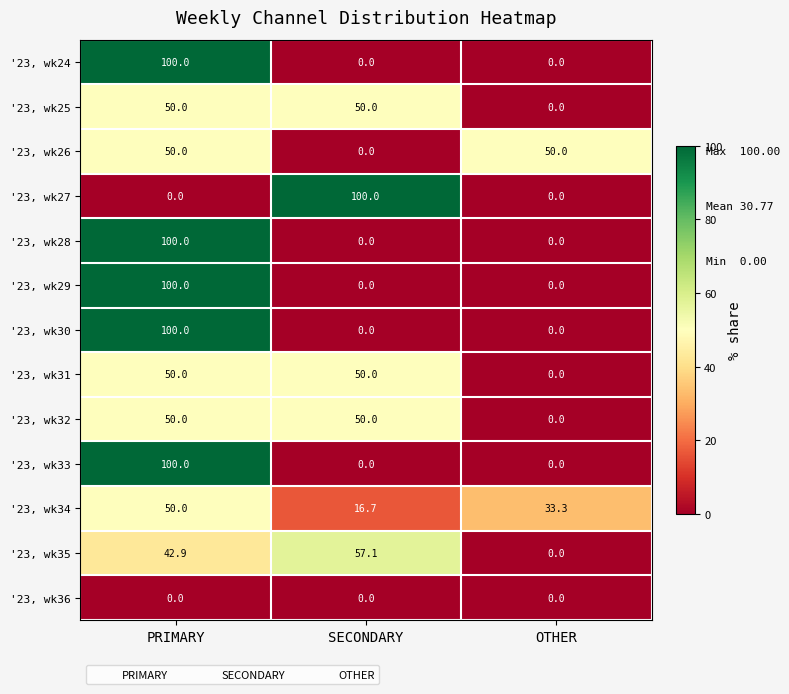

What is the difference between the '23, wk31 values at OTHER and SECONDARY?

50.0